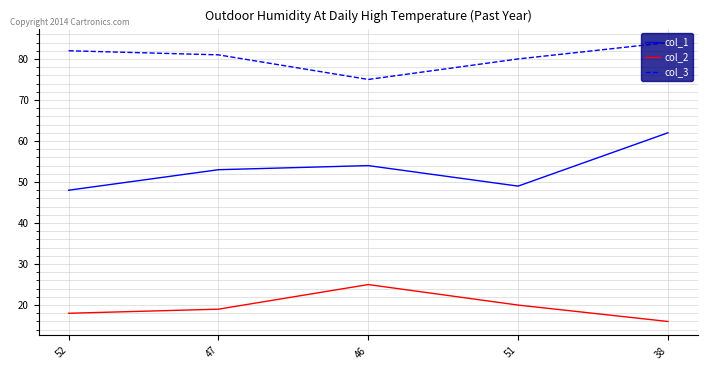

Which series has the widest spread of values?

col_1